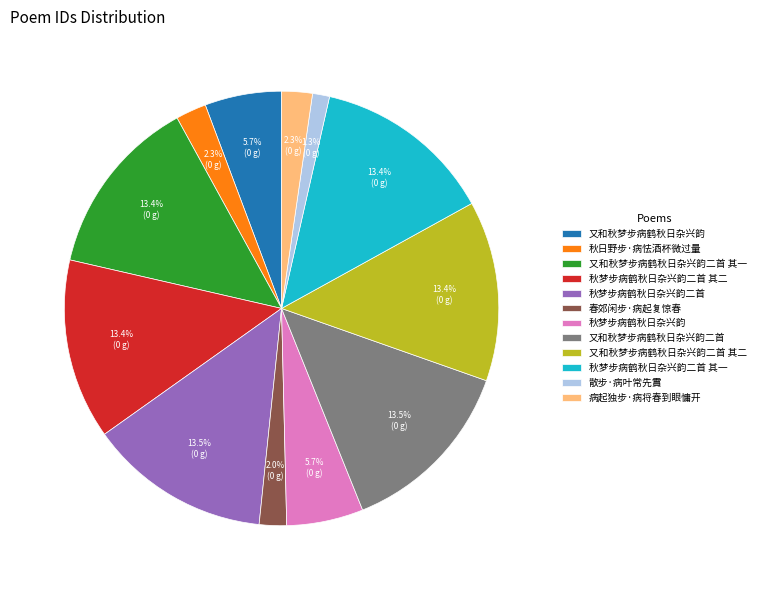

Does any single category account for the majority?

No